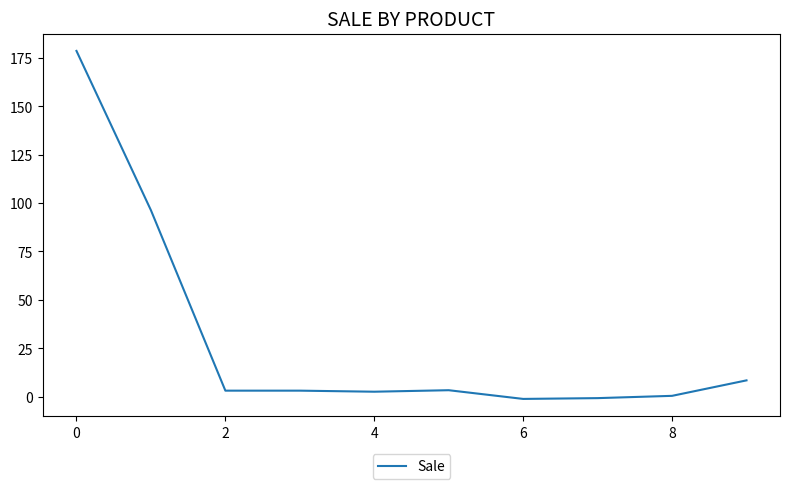

What is the maximum value shown in the chart?

178.7